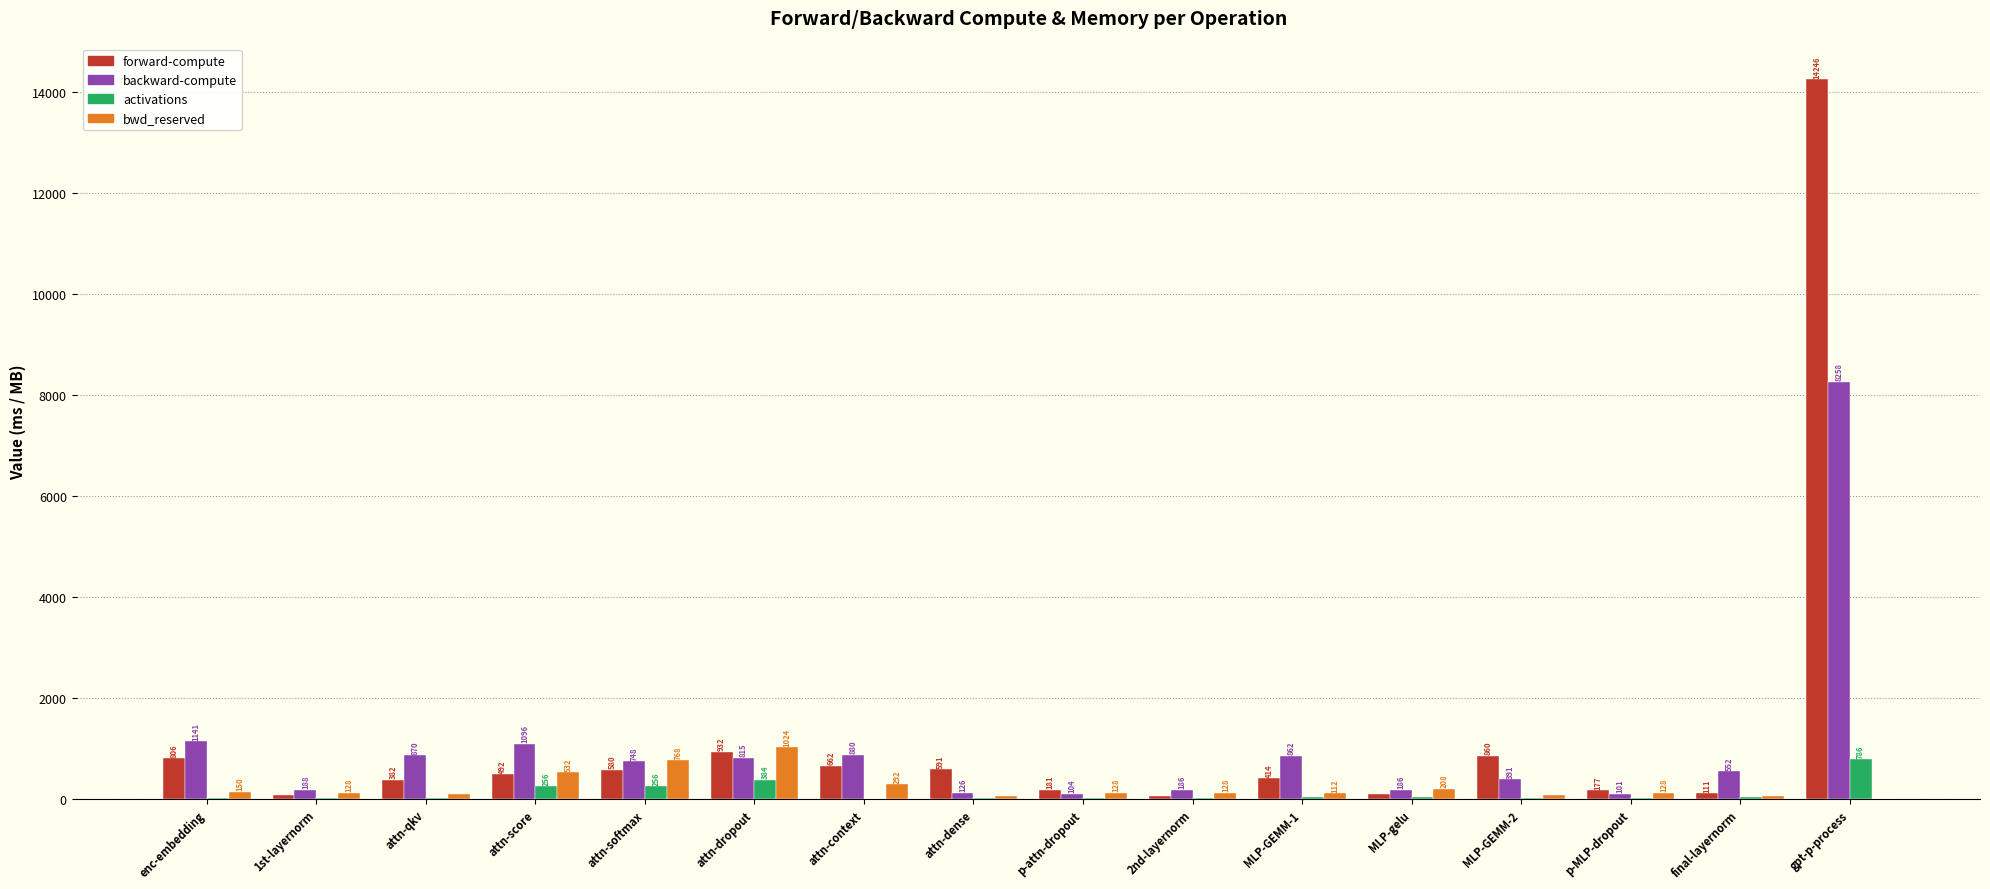

Where is forward-compute nearest to the value 7157?

attn-dropout